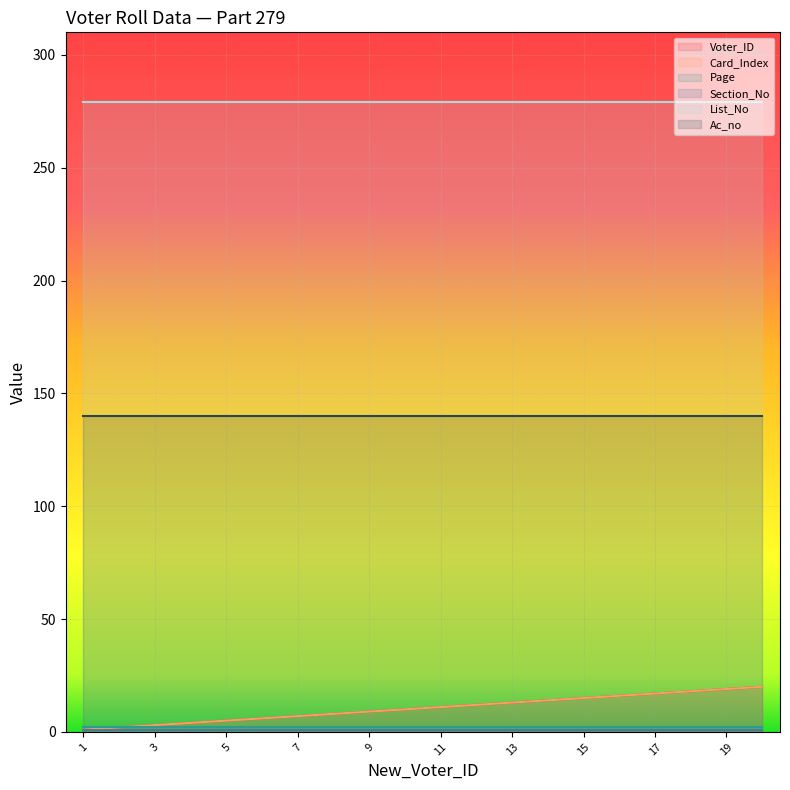

Where is Card_Index nearest to the value 10?

10